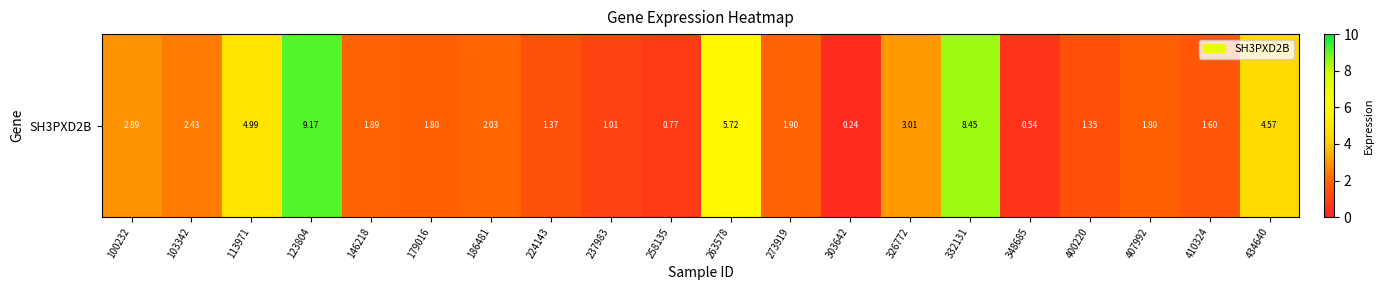

True or false: the data shows 0.2 at 303642.

True